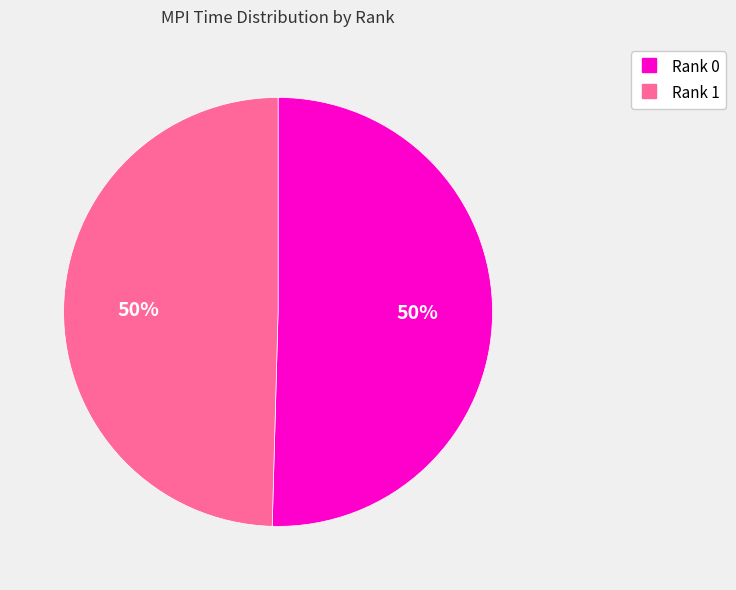

Do Rank 0 and Rank 1 together represent more than half of the pie?

Yes